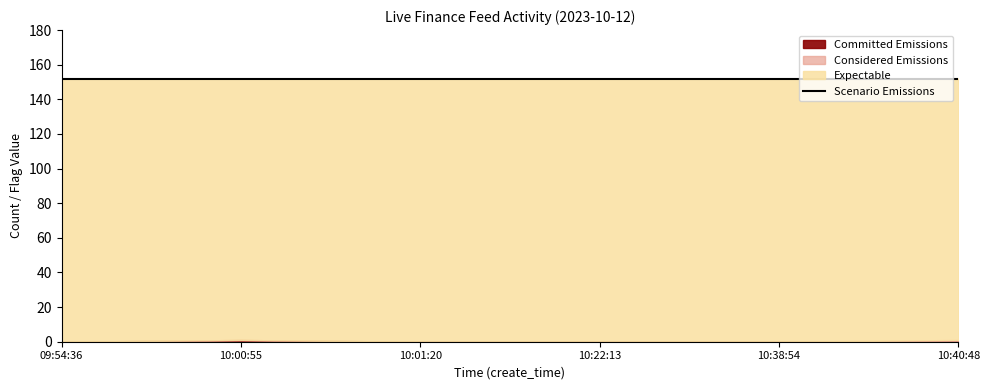

Is the value of Committed Emissions at 10:38:54 greater than the value of Considered Emissions at 10:01:20?

No